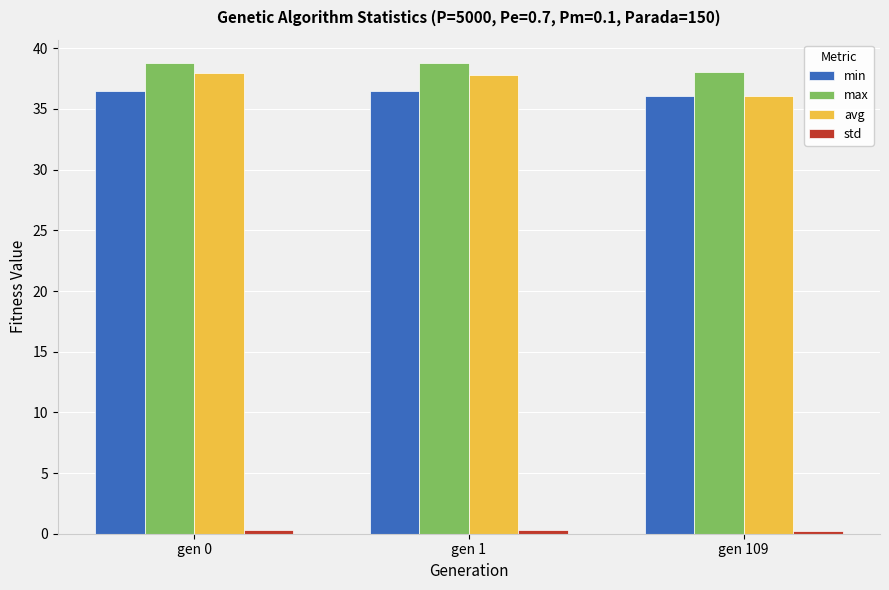

What is the average value of the avg series?

37.3